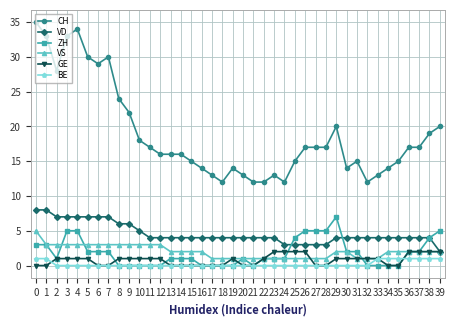

True or false: CH and VD intersect in this chart.

False